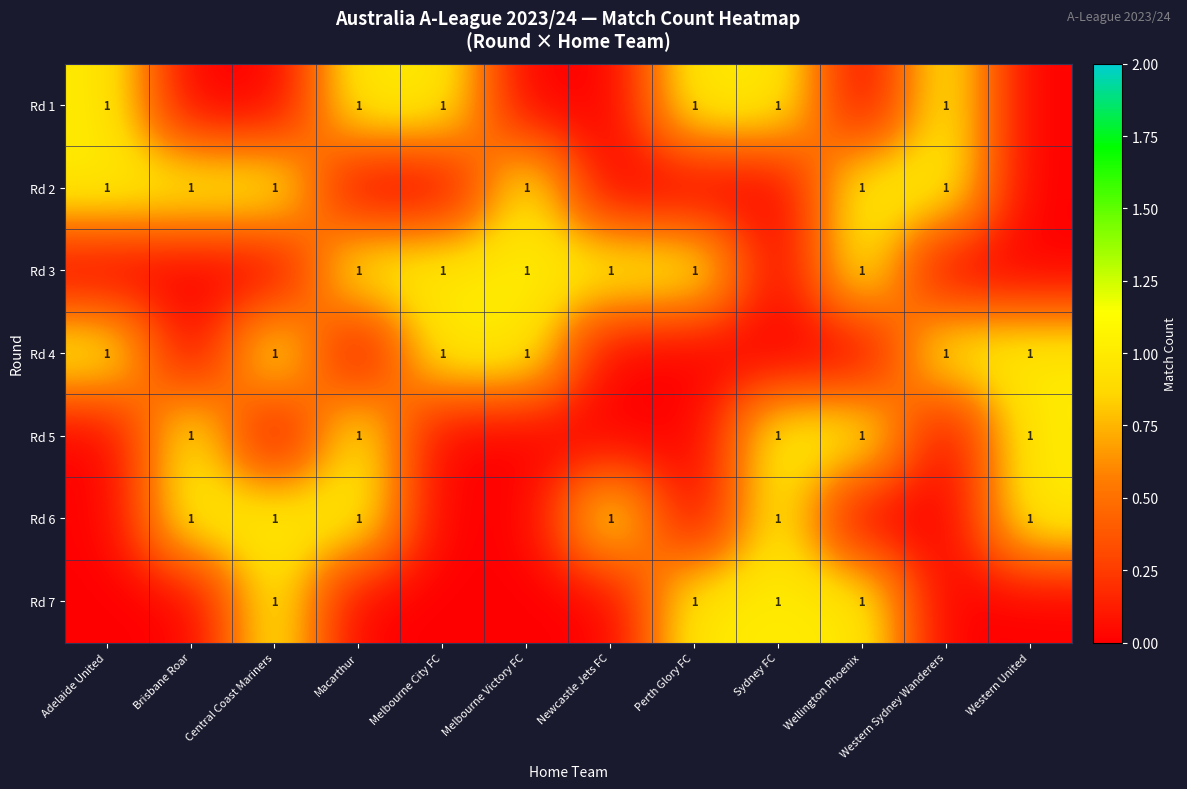

True or false: row_1 has a value of 0 at Adelaide United.

False